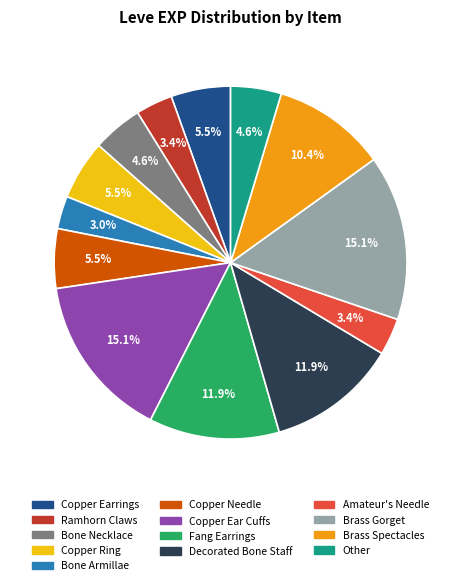

Is there a majority slice in this chart?

No